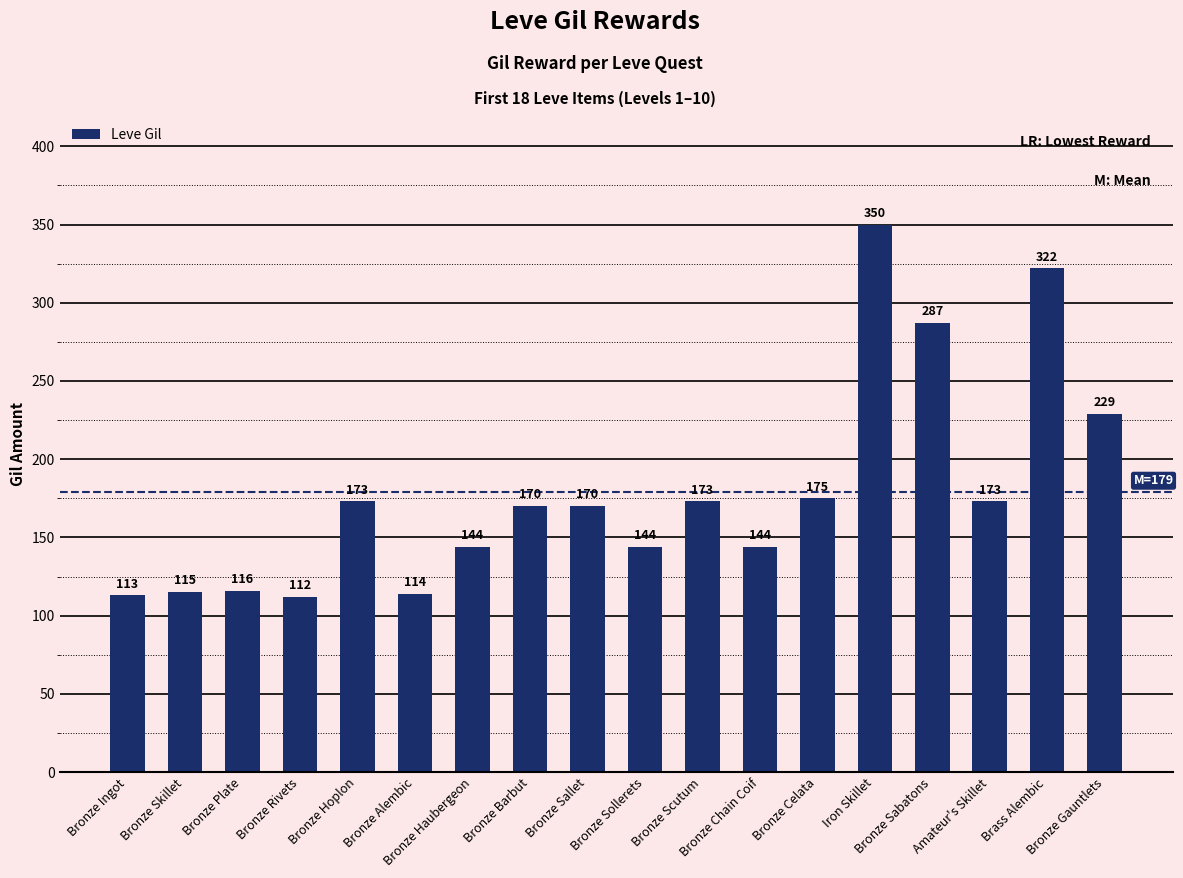

What is the minimum value shown in the chart?

112